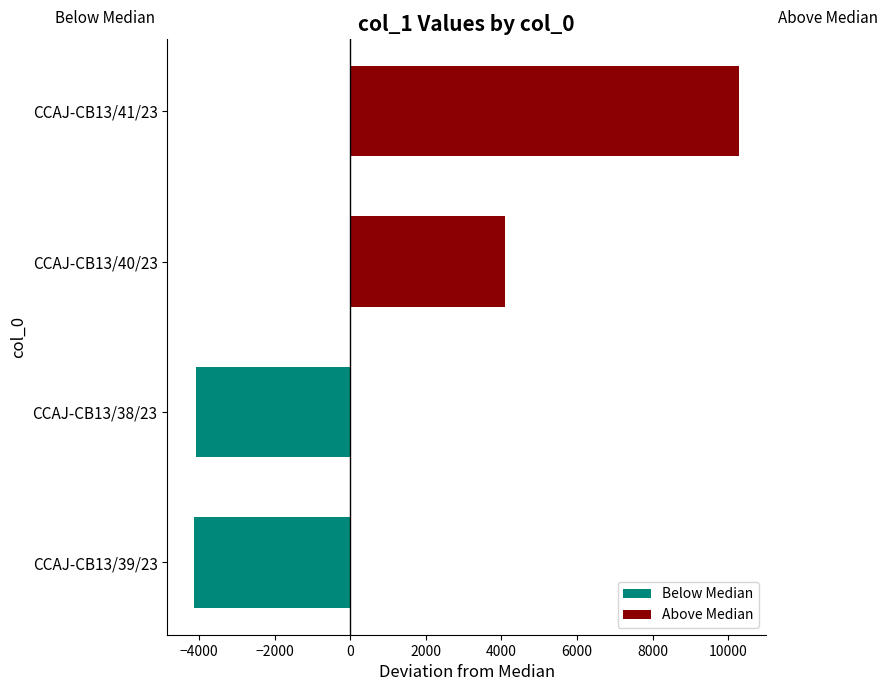

What is the maximum value for Above Median?

10285.5